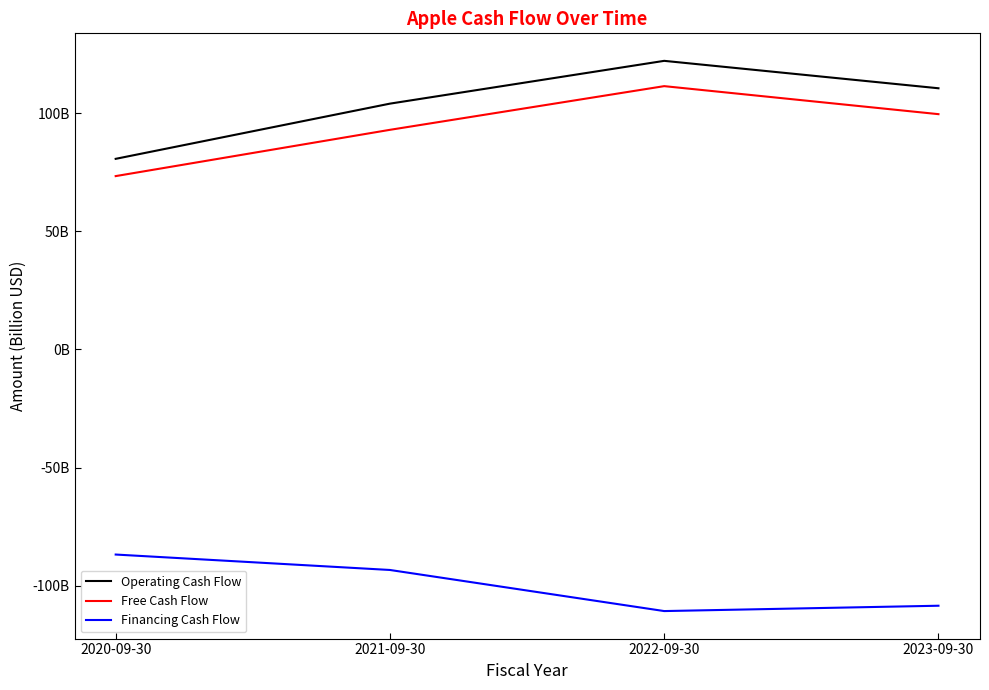

Which series has the largest total across all categories?

Operating Cash Flow